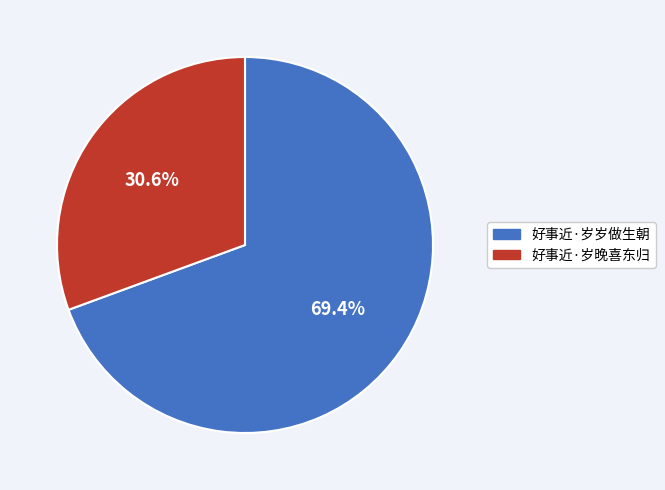

To the nearest percent, what is the difference between the largest and smallest slice percentages?

39%